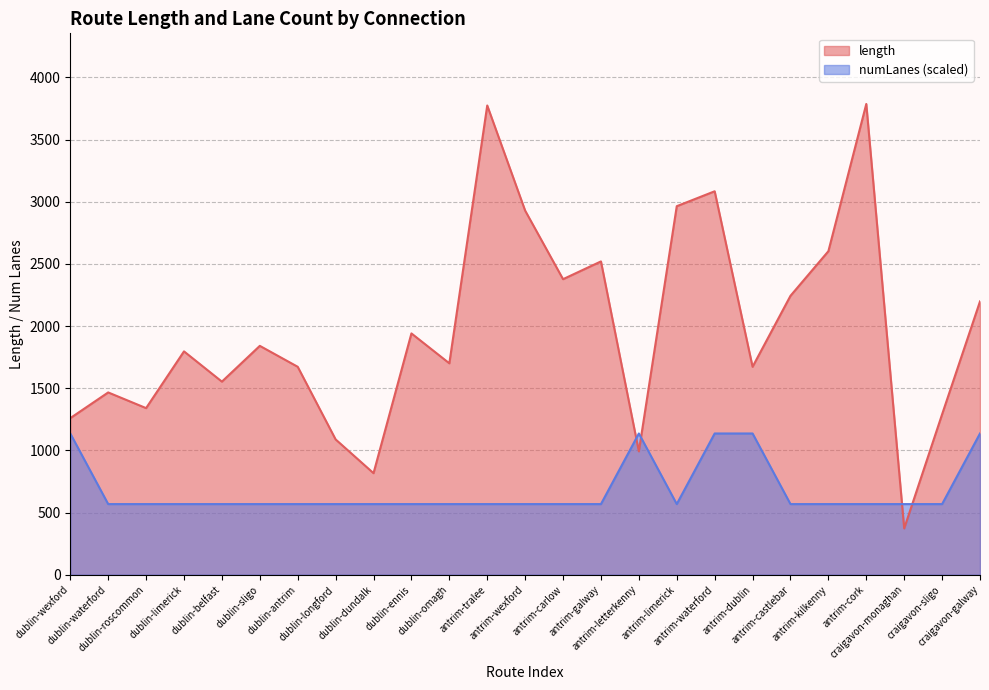

List the labels in order of avg_length value, smallest first.

craigavon-monaghan, dublin-dundalk, antrim-letterkenny, dublin-longford, dublin-wexford, craigavon-sligo, dublin-roscommon, dublin-waterford, dublin-belfast, dublin-antrim, antrim-dublin, dublin-omagh, dublin-limerick, dublin-sligo, dublin-ennis, craigavon-galway, antrim-castlebar, antrim-carlow, antrim-galway, antrim-kilkenny, antrim-wexford, antrim-limerick, antrim-waterford, antrim-tralee, antrim-cork